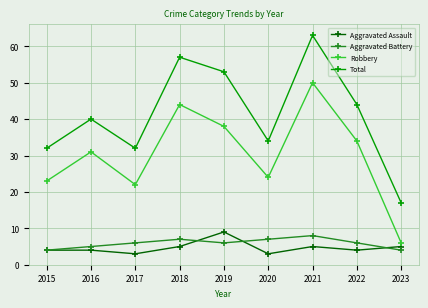

Where is the first local minimum for Aggravated Assault?

2017